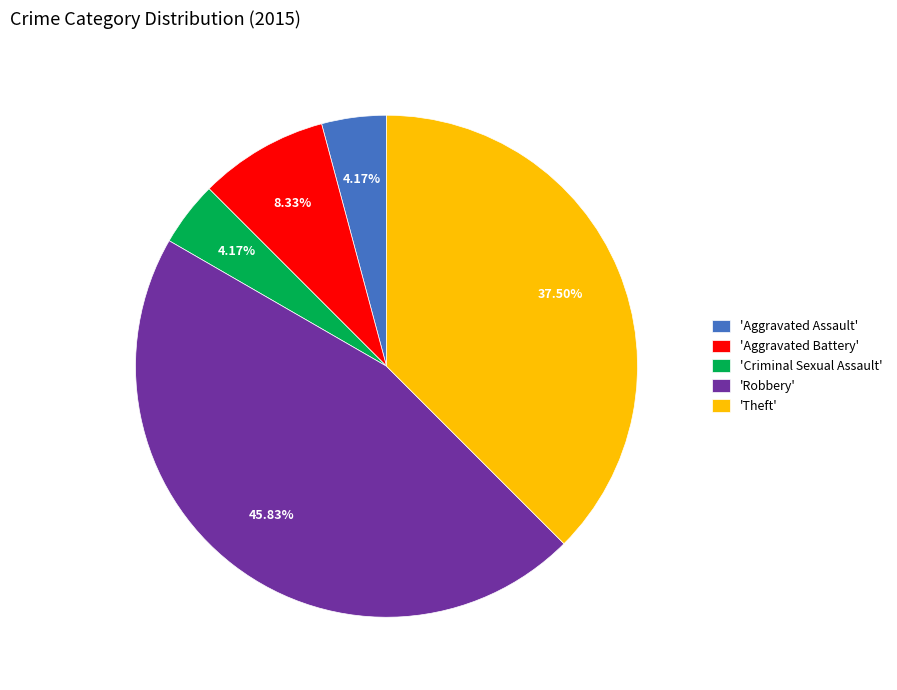

Between 'Robbery' and 'Criminal Sexual Assault', which is larger?

'Robbery'